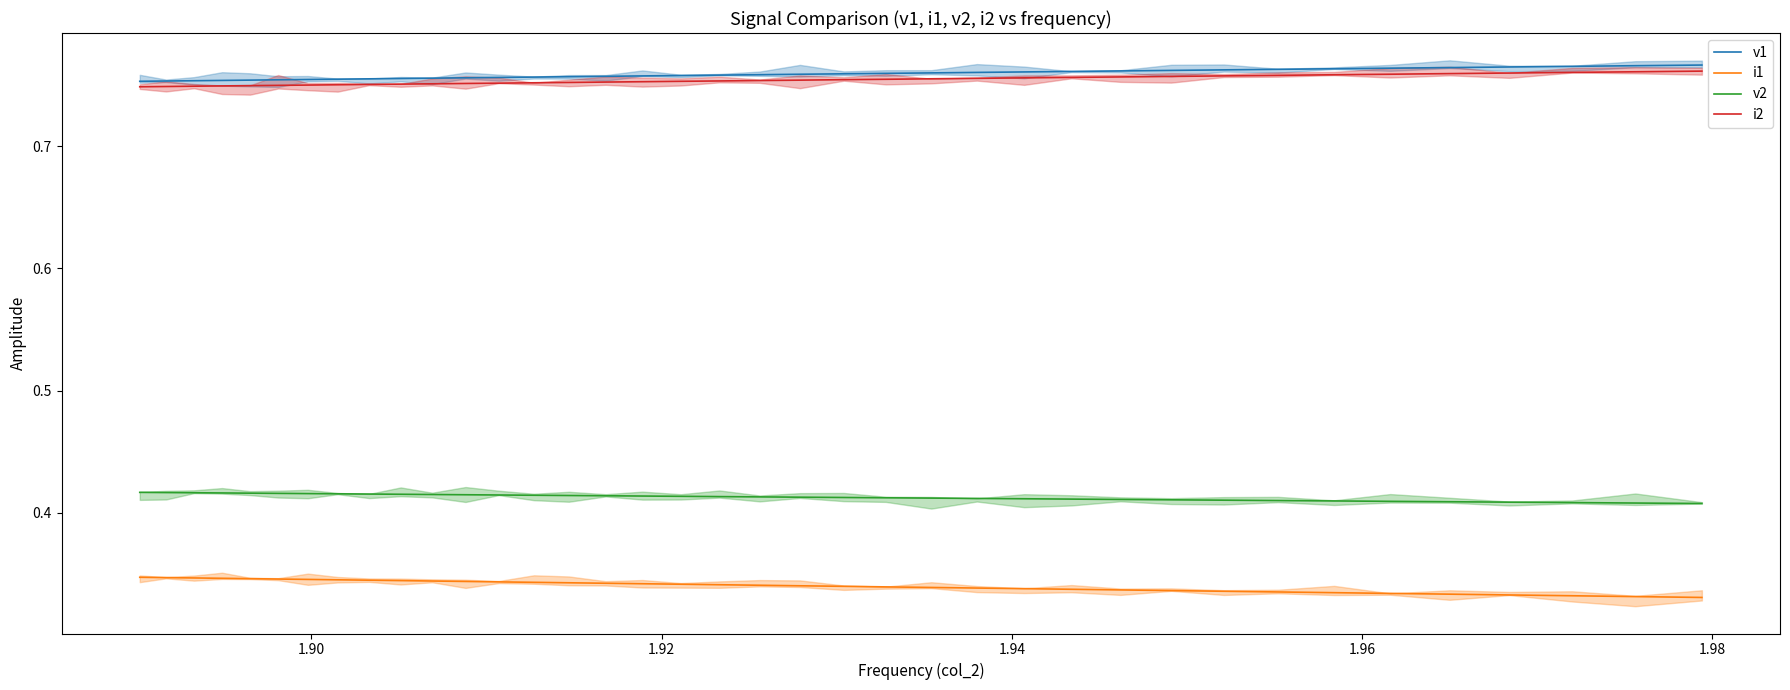

What is the maximum value shown in the chart?

0.8